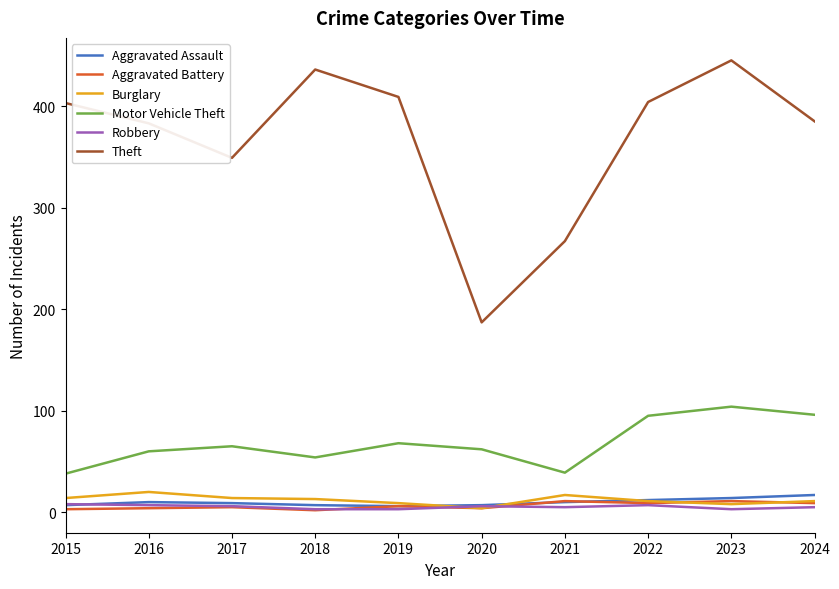

What is the greatest value displayed?

445